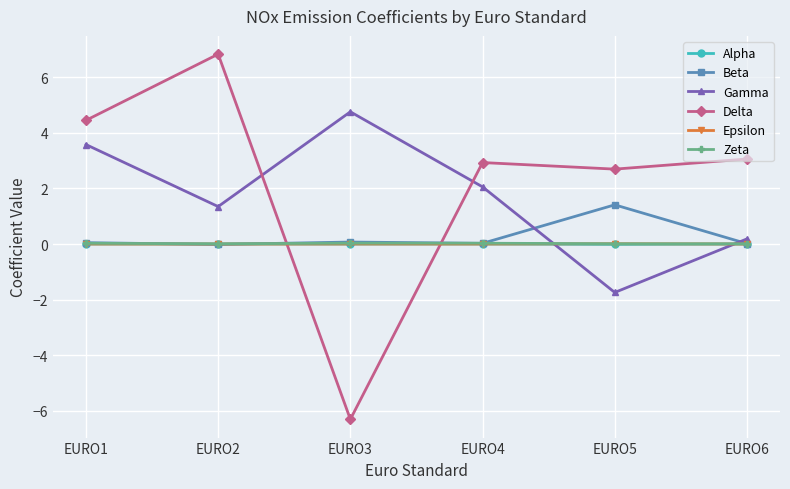

Where is the first local maximum for Gamma?

EURO3